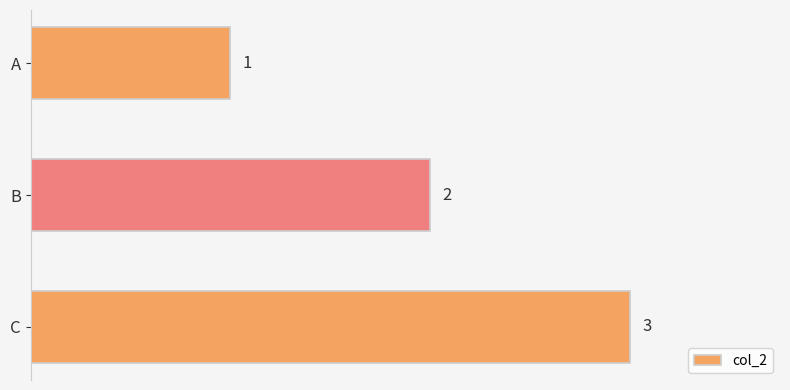

Is it true that the value at B is 2?

True